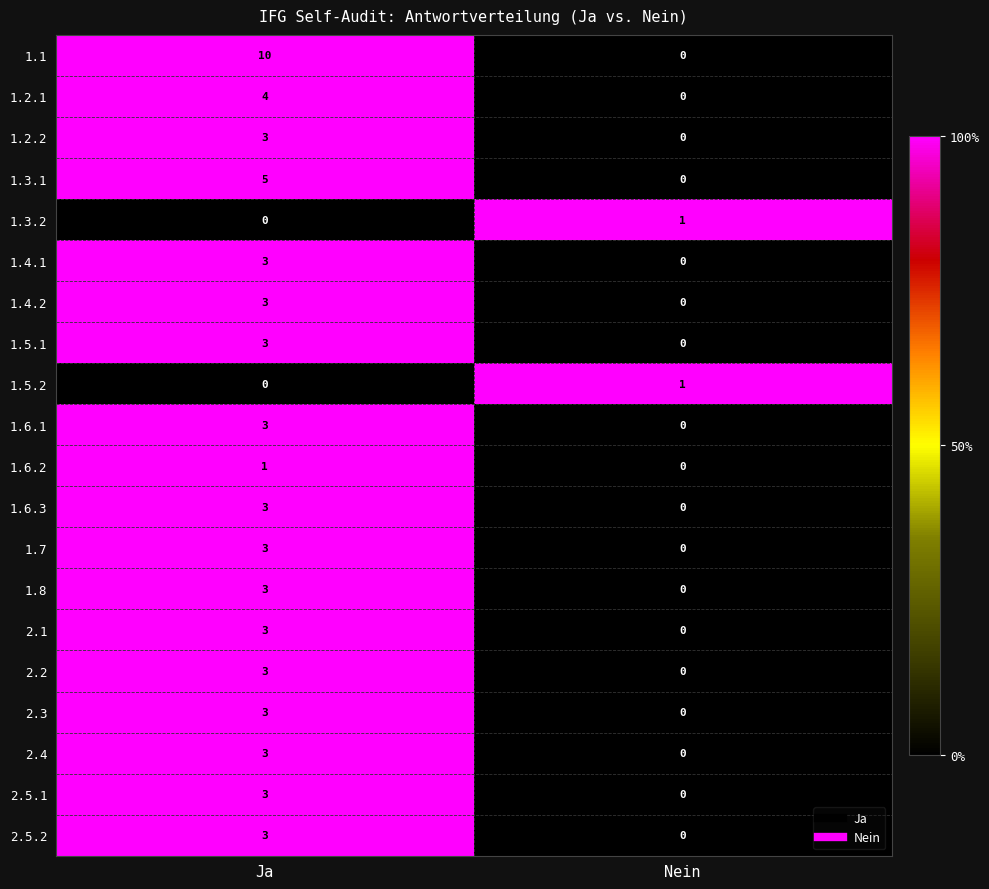

Is it true that 1.8 equals 2 at Nein?

False